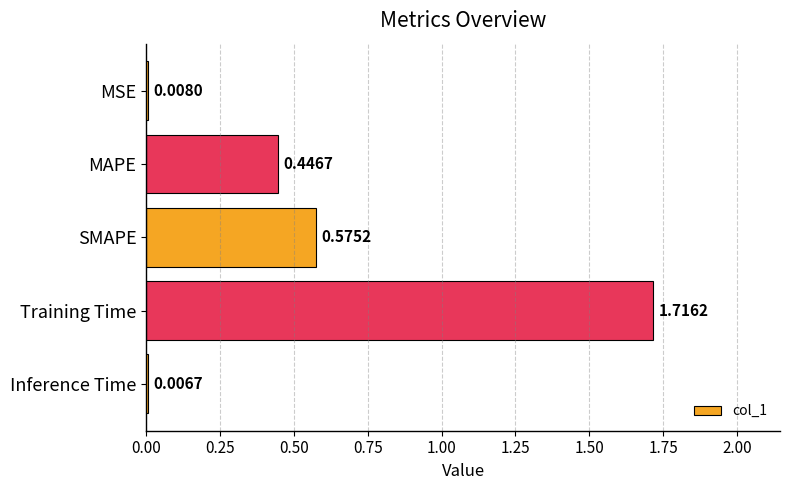

Rank the categories by value from highest to lowest.

Training Time, SMAPE, MAPE, MSE, Inference Time